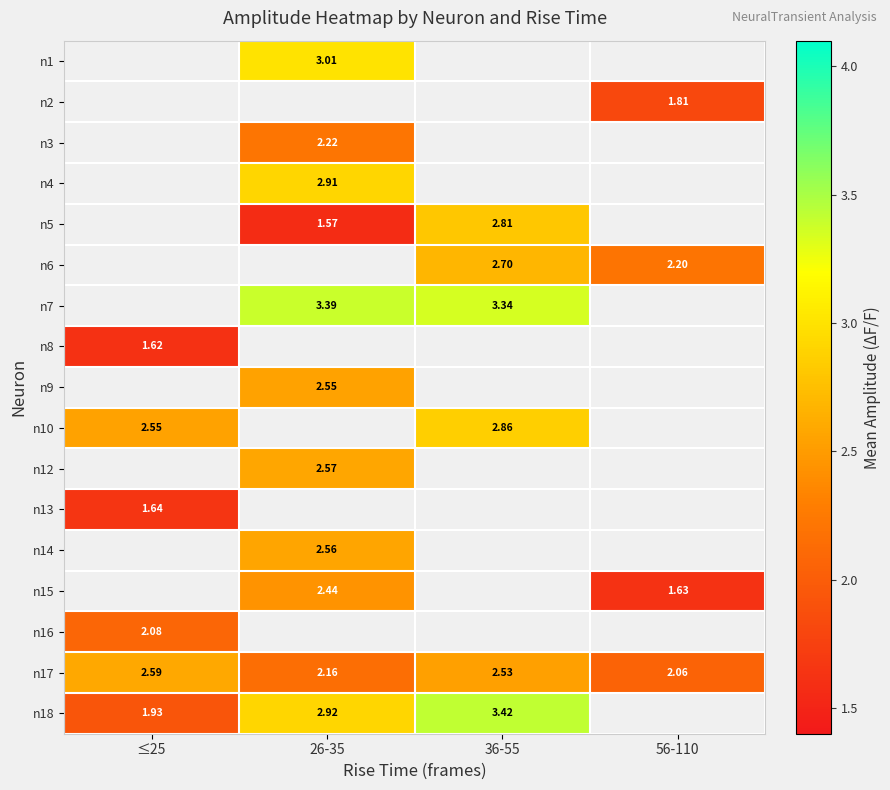

Is it true that n7 equals 3.3 at 36-55?

True